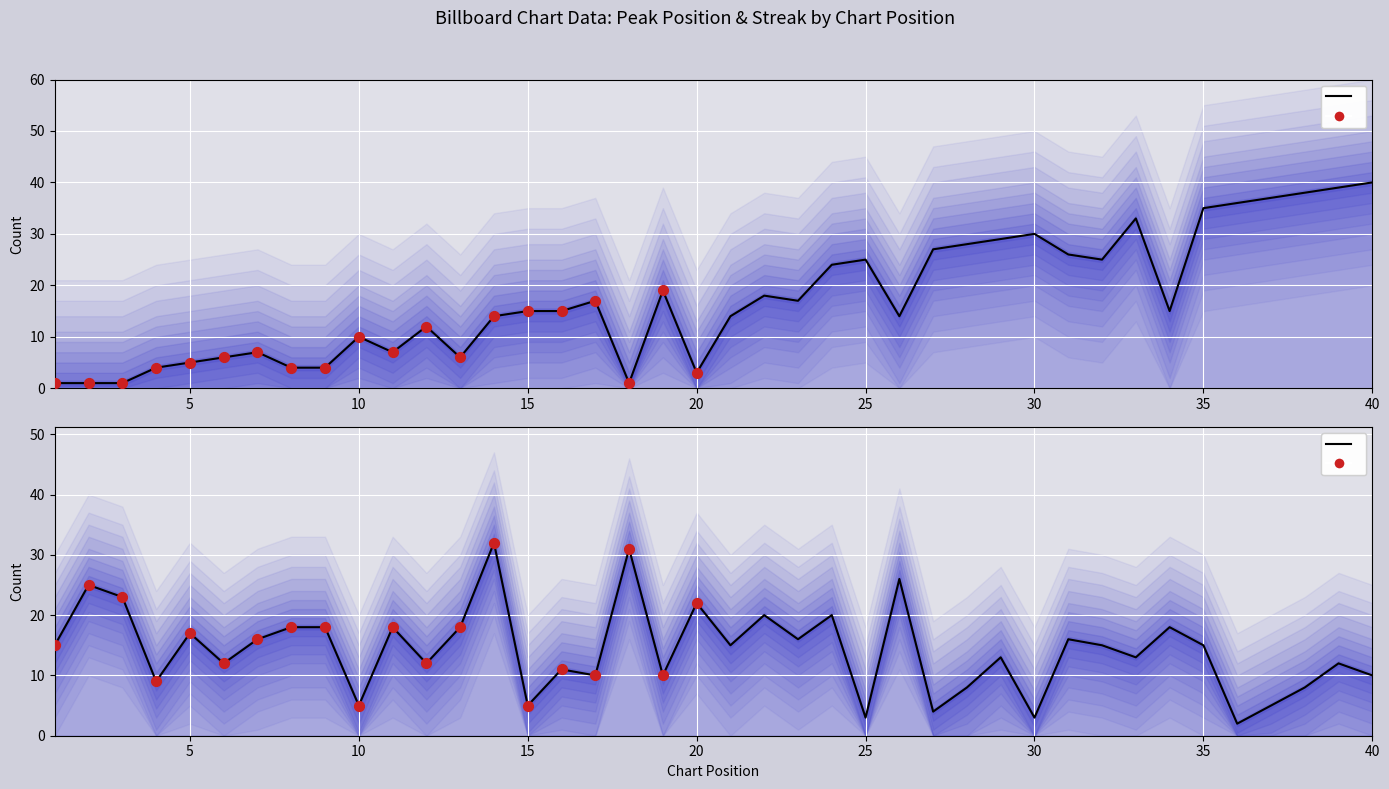

Is the value of streak at 26 greater than the value of peak_pos at 35?

No